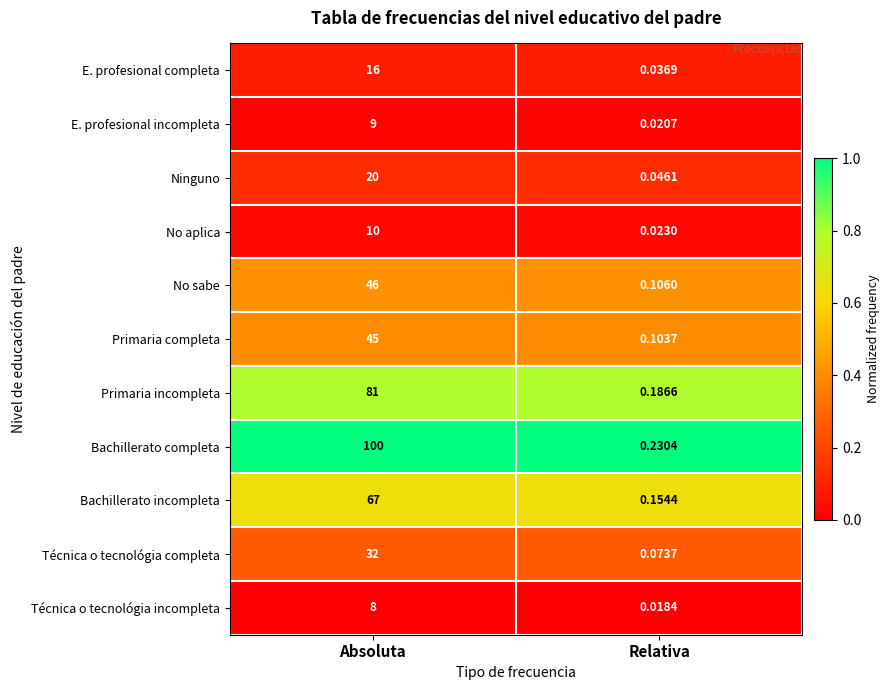

Is the value of Bachillerato completa at Relativa greater than the value of E. profesional incompleta at Absoluta?

No